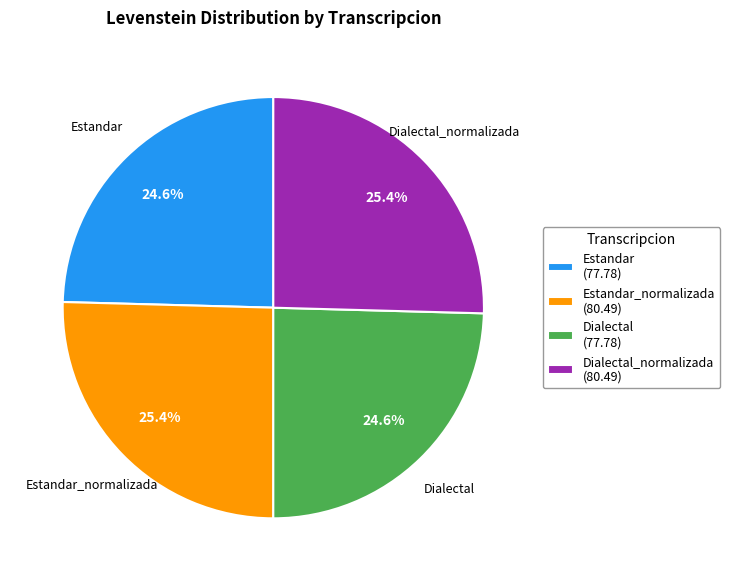

Does any single category account for the majority?

No